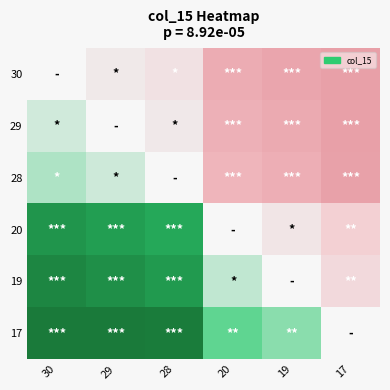

Between 28 and 30, which is larger?

30